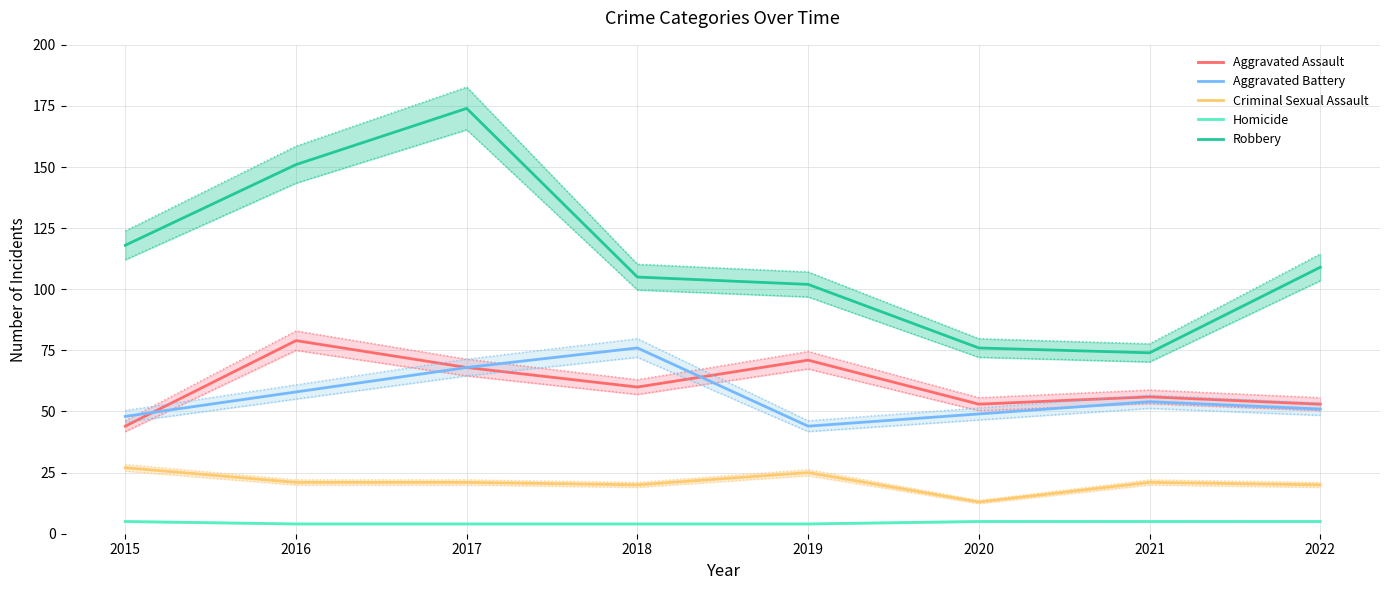

True or false: Homicide and Aggravated Assault intersect in this chart.

False